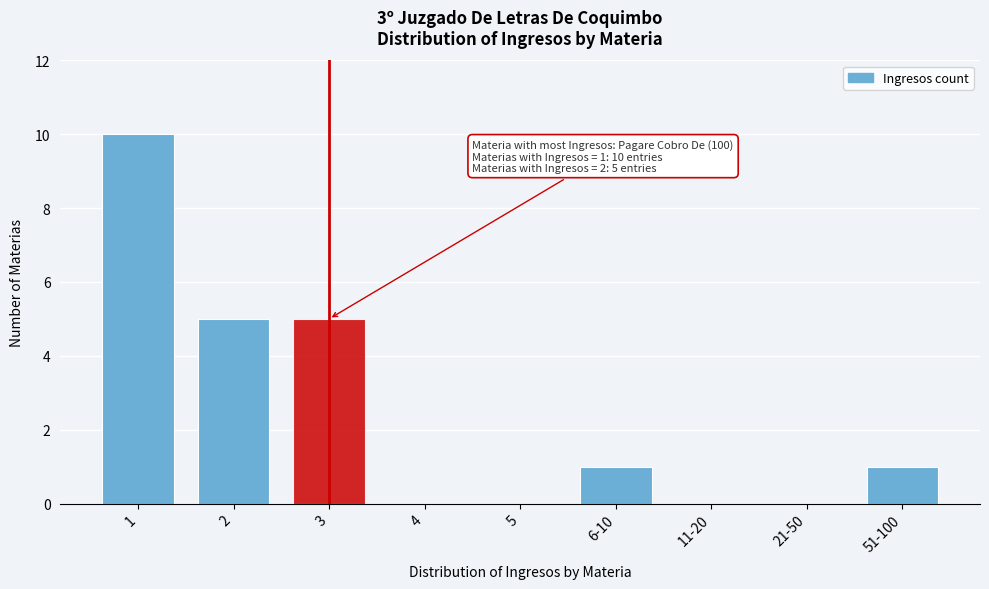

Reading left to right, list all the values displayed in this chart.

1=10	2=5	3=5	4=0	5=0	6-10=1	11-20=0	21-50=0	51-100=1